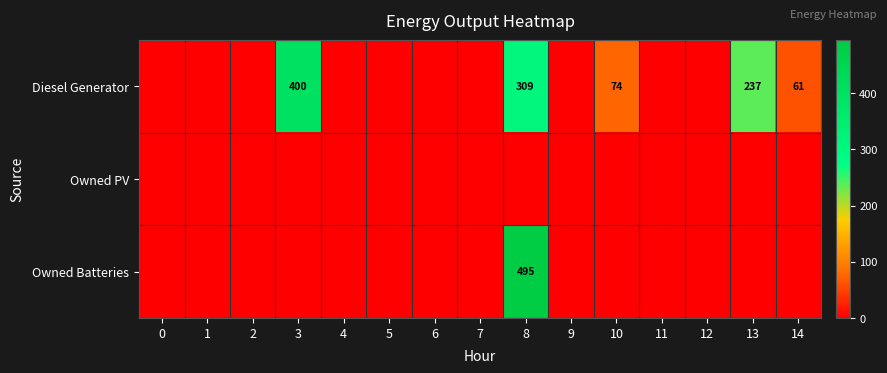

The Diesel Generator series shows 423 at 8. True or false?

False